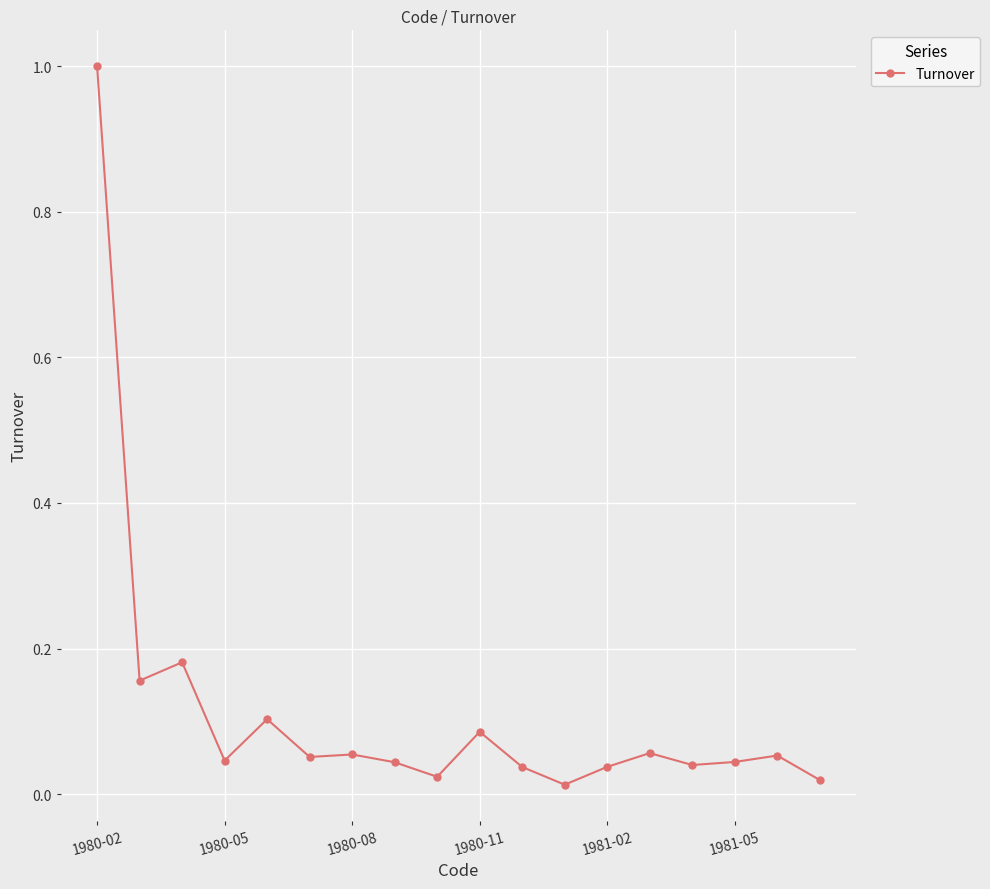

What is the difference between the maximum and second lowest values?

1.0